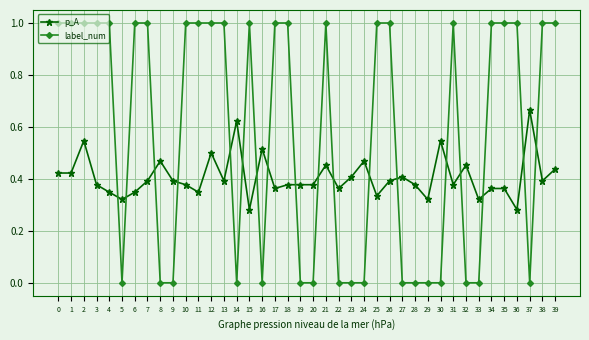

How many times do label_num and p_A cross each other?

18